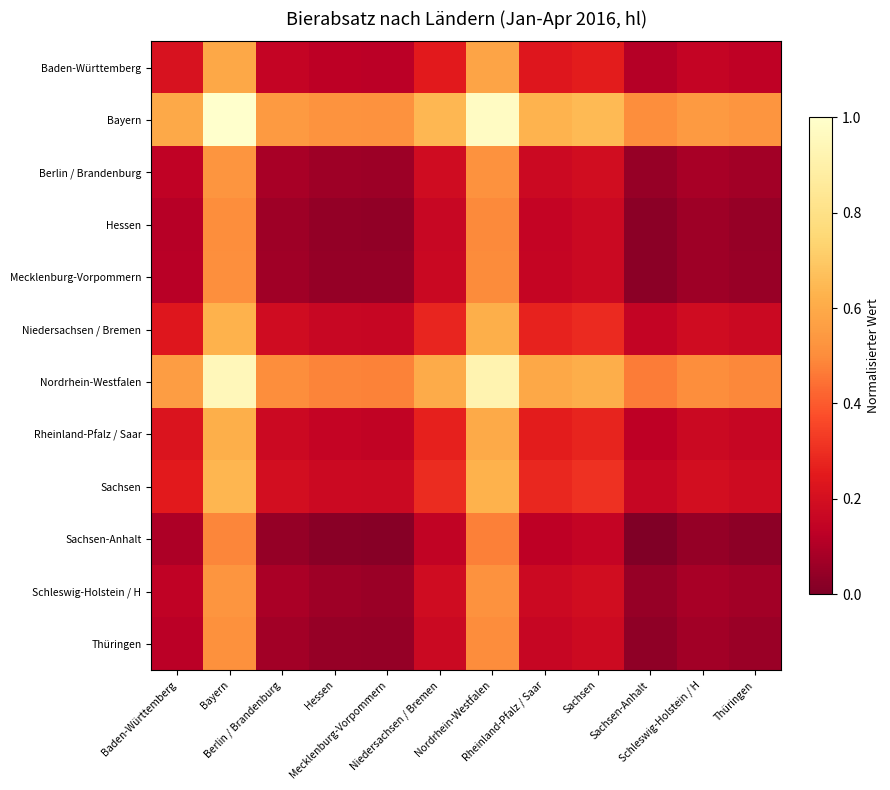

Reading left to right, what are all the values shown in this chart?

Baden-Württemberg: Baden-Württemberg=0.2	Bayern=0.6	Berlin / Brandenburg=0.2	Hessen=0.1	Mecklenburg-Vorpommern=0.1	Niedersachsen / Bremen=0.2	Nordrhein-Westfalen=0.6	Rheinland-Pfalz / Saar=0.2	Sachsen=0.3	Sachsen-Anhalt=0.1	Schleswig-Holstein / H=0.1	Thüringen=0.1
Bayern: Baden-Württemberg=0.6	Bayern=1.0	Berlin / Brandenburg=0.5	Hessen=0.5	Mecklenburg-Vorpommern=0.5	Niedersachsen / Bremen=0.6	Nordrhein-Westfalen=1.0	Rheinland-Pfalz / Saar=0.6	Sachsen=0.6	Sachsen-Anhalt=0.5	Schleswig-Holstein / H=0.5	Thüringen=0.5
Berlin / Brandenburg: Baden-Württemberg=0.1	Bayern=0.5	Berlin / Brandenburg=0.1	Hessen=0.1	Mecklenburg-Vorpommern=0.1	Niedersachsen / Bremen=0.2	Nordrhein-Westfalen=0.5	Rheinland-Pfalz / Saar=0.2	Sachsen=0.2	Sachsen-Anhalt=0.0	Schleswig-Holstein / H=0.1	Thüringen=0.1
Hessen: Baden-Württemberg=0.1	Bayern=0.5	Berlin / Brandenburg=0.1	Hessen=0.0	Mecklenburg-Vorpommern=0.0	Niedersachsen / Bremen=0.2	Nordrhein-Westfalen=0.5	Rheinland-Pfalz / Saar=0.2	Sachsen=0.2	Sachsen-Anhalt=0.0	Schleswig-Holstein / H=0.1	Thüringen=0.0
Mecklenburg-Vorpommern: Baden-Württemberg=0.1	Bayern=0.5	Berlin / Brandenburg=0.1	Hessen=0.0	Mecklenburg-Vorpommern=0.0	Niedersachsen / Bremen=0.2	Nordrhein-Westfalen=0.5	Rheinland-Pfalz / Saar=0.2	Sachsen=0.2	Sachsen-Anhalt=0.0	Schleswig-Holstein / H=0.1	Thüringen=0.1
Niedersachsen / Bremen: Baden-Württemberg=0.2	Bayern=0.6	Berlin / Brandenburg=0.2	Hessen=0.2	Mecklenburg-Vorpommern=0.2	Niedersachsen / Bremen=0.3	Nordrhein-Westfalen=0.6	Rheinland-Pfalz / Saar=0.3	Sachsen=0.3	Sachsen-Anhalt=0.1	Schleswig-Holstein / H=0.2	Thüringen=0.2
Nordrhein-Westfalen: Baden-Württemberg=0.6	Bayern=0.9	Berlin / Brandenburg=0.5	Hessen=0.5	Mecklenburg-Vorpommern=0.5	Niedersachsen / Bremen=0.6	Nordrhein-Westfalen=0.9	Rheinland-Pfalz / Saar=0.6	Sachsen=0.6	Sachsen-Anhalt=0.5	Schleswig-Holstein / H=0.5	Thüringen=0.5
Rheinland-Pfalz / Saar: Baden-Württemberg=0.2	Bayern=0.6	Berlin / Brandenburg=0.2	Hessen=0.1	Mecklenburg-Vorpommern=0.1	Niedersachsen / Bremen=0.3	Nordrhein-Westfalen=0.6	Rheinland-Pfalz / Saar=0.3	Sachsen=0.3	Sachsen-Anhalt=0.1	Schleswig-Holstein / H=0.2	Thüringen=0.2
Sachsen: Baden-Württemberg=0.2	Bayern=0.6	Berlin / Brandenburg=0.2	Hessen=0.2	Mecklenburg-Vorpommern=0.2	Niedersachsen / Bremen=0.3	Nordrhein-Westfalen=0.6	Rheinland-Pfalz / Saar=0.3	Sachsen=0.3	Sachsen-Anhalt=0.2	Schleswig-Holstein / H=0.2	Thüringen=0.2
Sachsen-Anhalt: Baden-Württemberg=0.1	Bayern=0.5	Berlin / Brandenburg=0.0	Hessen=0.0	Mecklenburg-Vorpommern=0.0	Niedersachsen / Bremen=0.1	Nordrhein-Westfalen=0.5	Rheinland-Pfalz / Saar=0.1	Sachsen=0.1	Sachsen-Anhalt=0.0	Schleswig-Holstein / H=0.0	Thüringen=0.0
Schleswig-Holstein / H: Baden-Württemberg=0.1	Bayern=0.5	Berlin / Brandenburg=0.1	Hessen=0.1	Mecklenburg-Vorpommern=0.1	Niedersachsen / Bremen=0.2	Nordrhein-Westfalen=0.5	Rheinland-Pfalz / Saar=0.2	Sachsen=0.2	Sachsen-Anhalt=0.0	Schleswig-Holstein / H=0.1	Thüringen=0.1
Thüringen: Baden-Württemberg=0.1	Bayern=0.5	Berlin / Brandenburg=0.1	Hessen=0.1	Mecklenburg-Vorpommern=0.0	Niedersachsen / Bremen=0.2	Nordrhein-Westfalen=0.5	Rheinland-Pfalz / Saar=0.2	Sachsen=0.2	Sachsen-Anhalt=0.0	Schleswig-Holstein / H=0.1	Thüringen=0.1